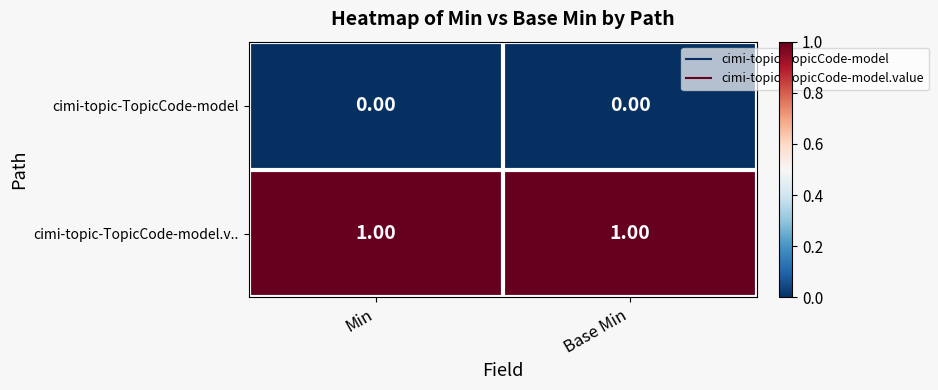

At Min, list the series in order from smallest to largest.

cimi-topic-TopicCode-model, cimi-topic-TopicCode-model.v..